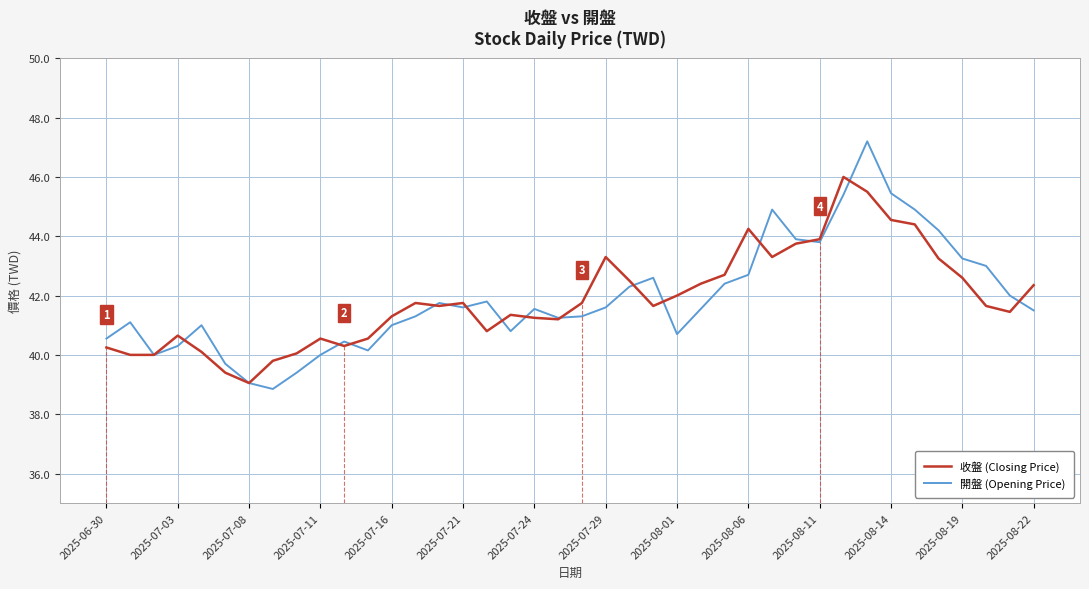

True or false: 收盤 (Closing Price) and 開盤 (Opening Price) cross at least once.

True